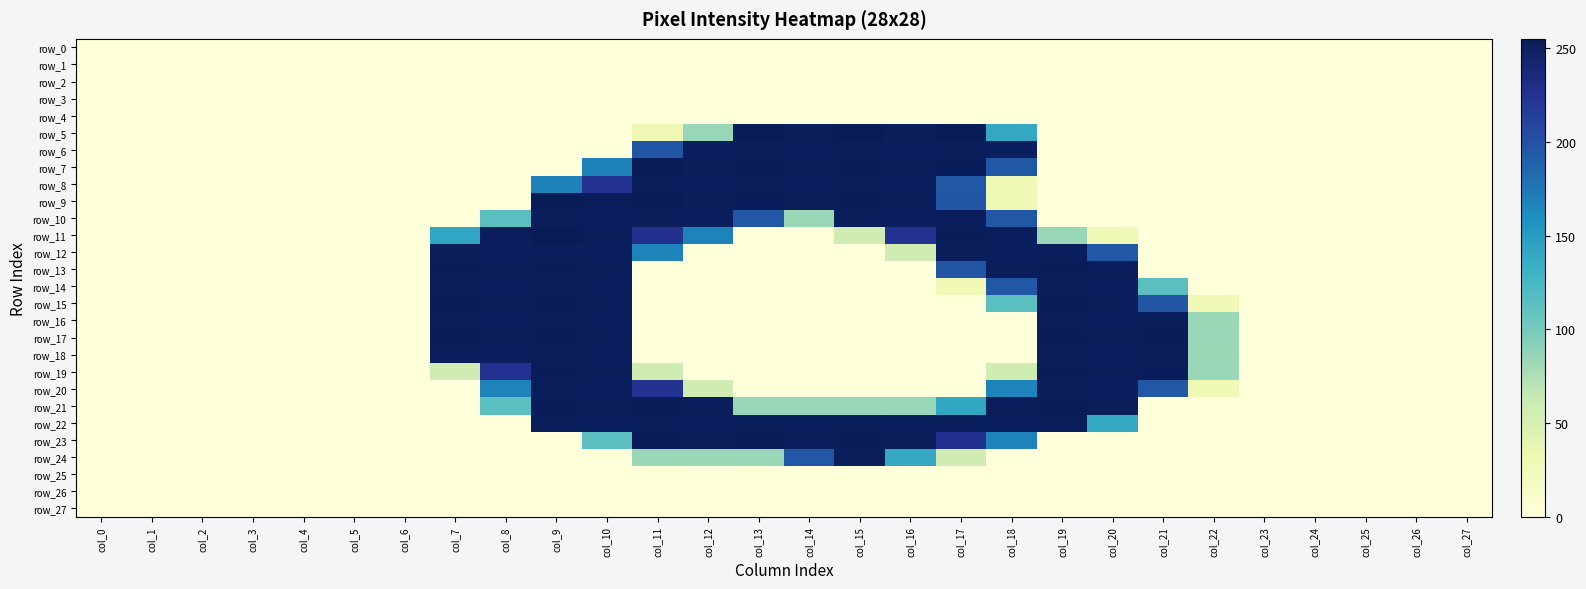

Which series has the largest total across all categories?

row_22